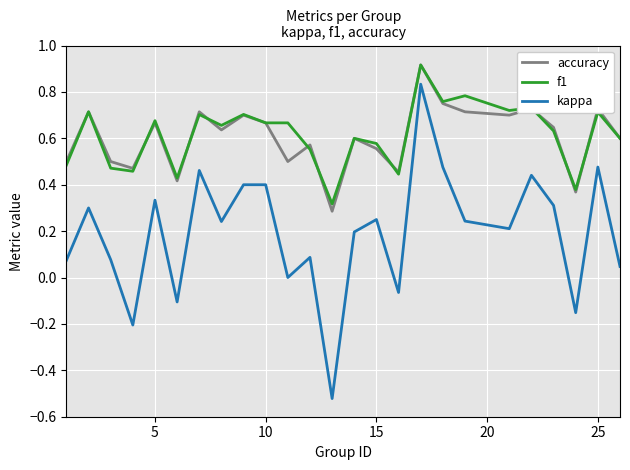

How many interior local valleys does the accuracy series have?

8